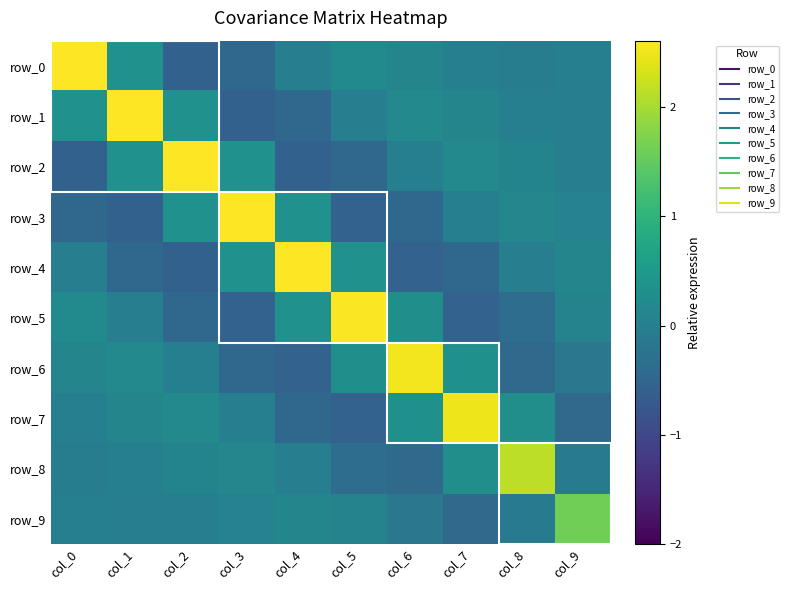

What is the greatest value displayed?

2.6